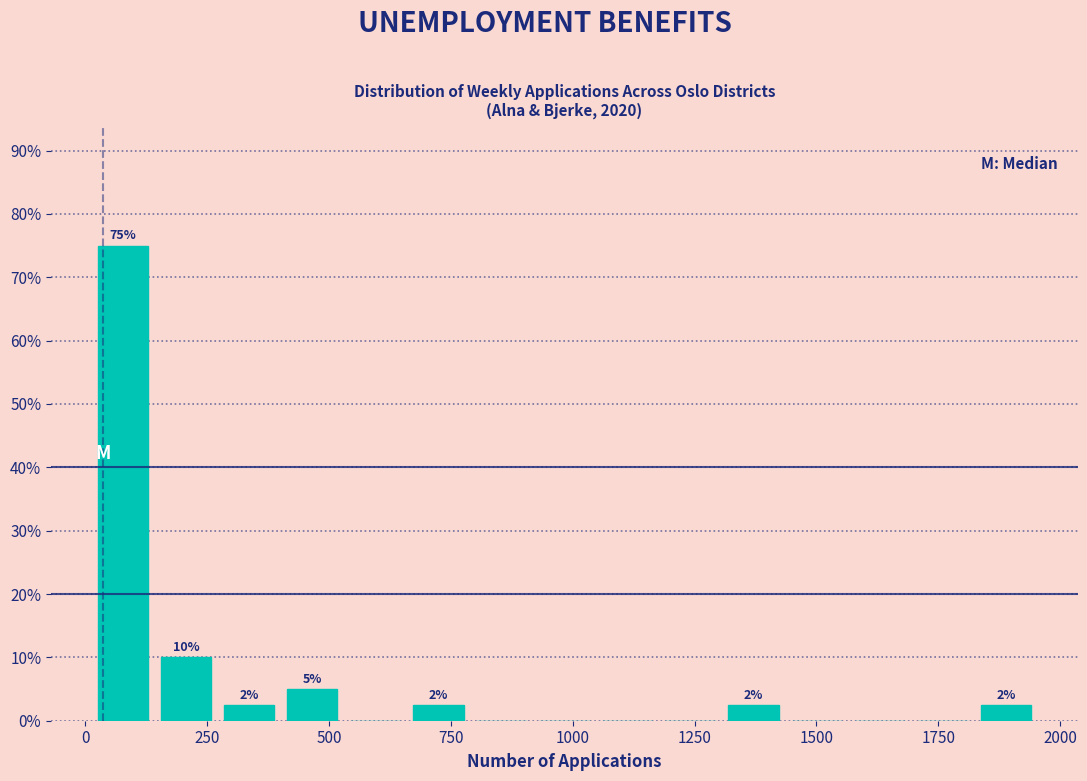

Read against the x-axis, roughly where is the centre of the tallest bar?

100